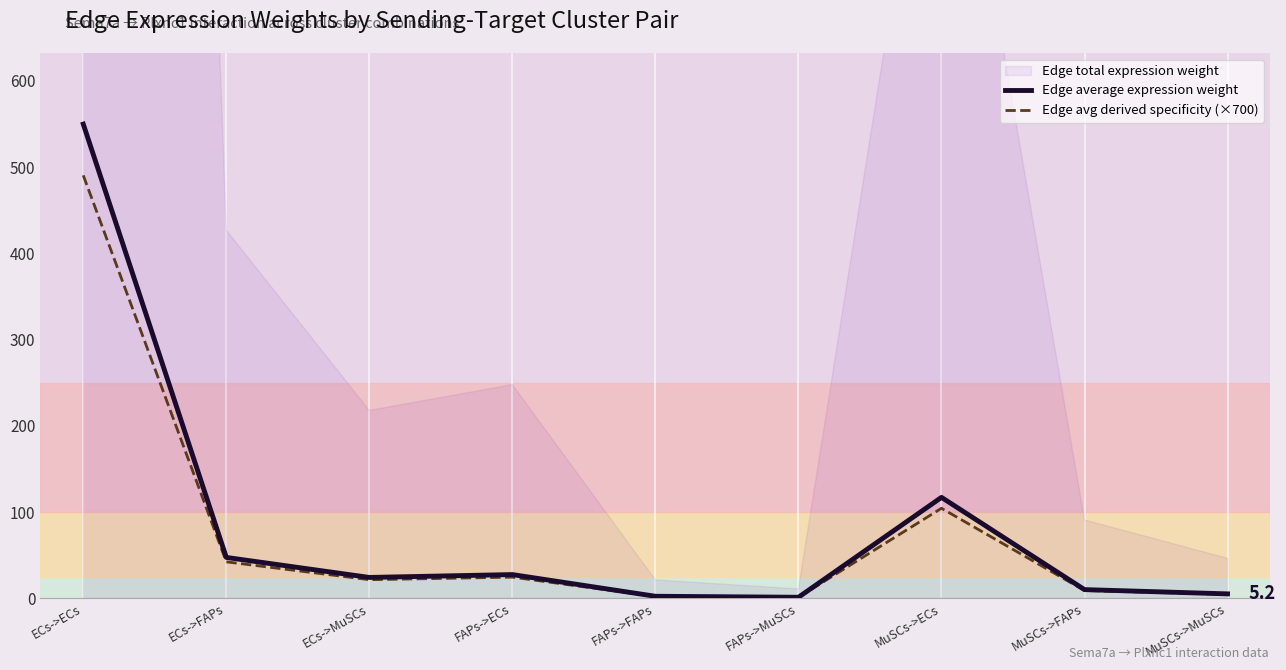

True or false: Edge average expression weight has a value of 1.2 at FAPs->MuSCs.

True